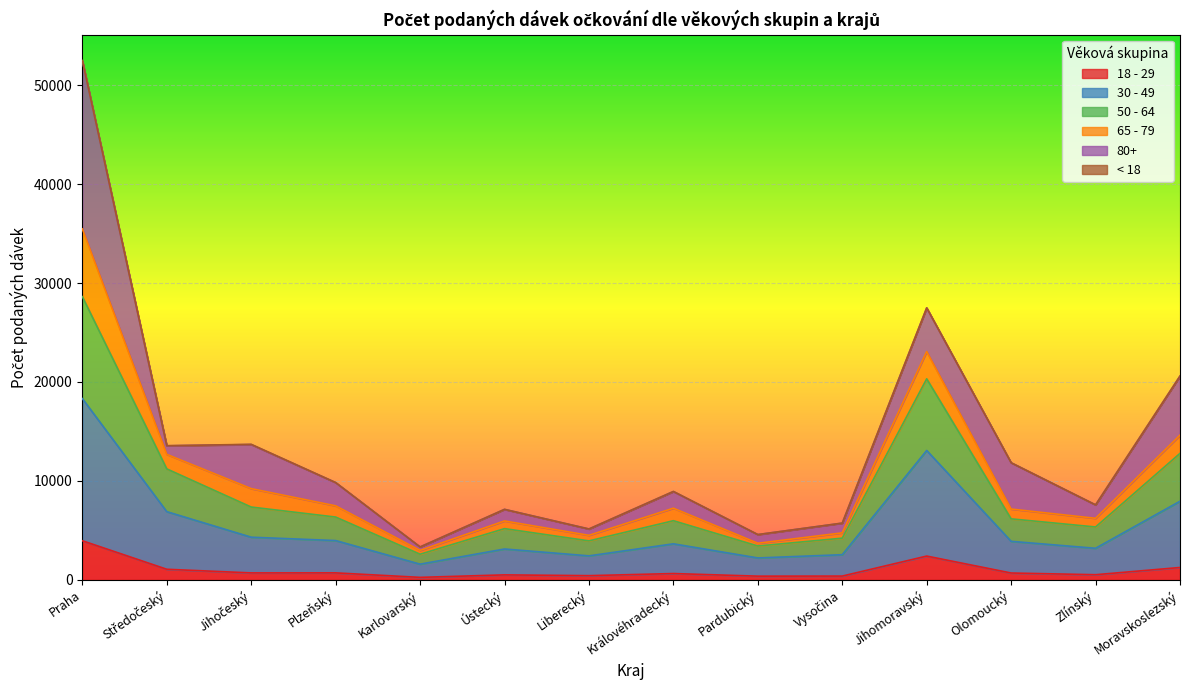

Does the chart display data point markers on the line(s)?

No